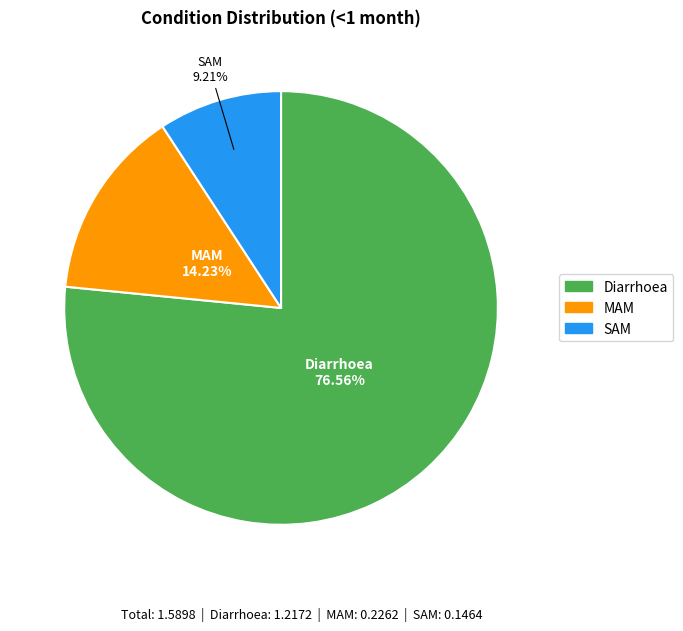

Do Diarrhoea and SAM together represent more than half of the pie?

Yes